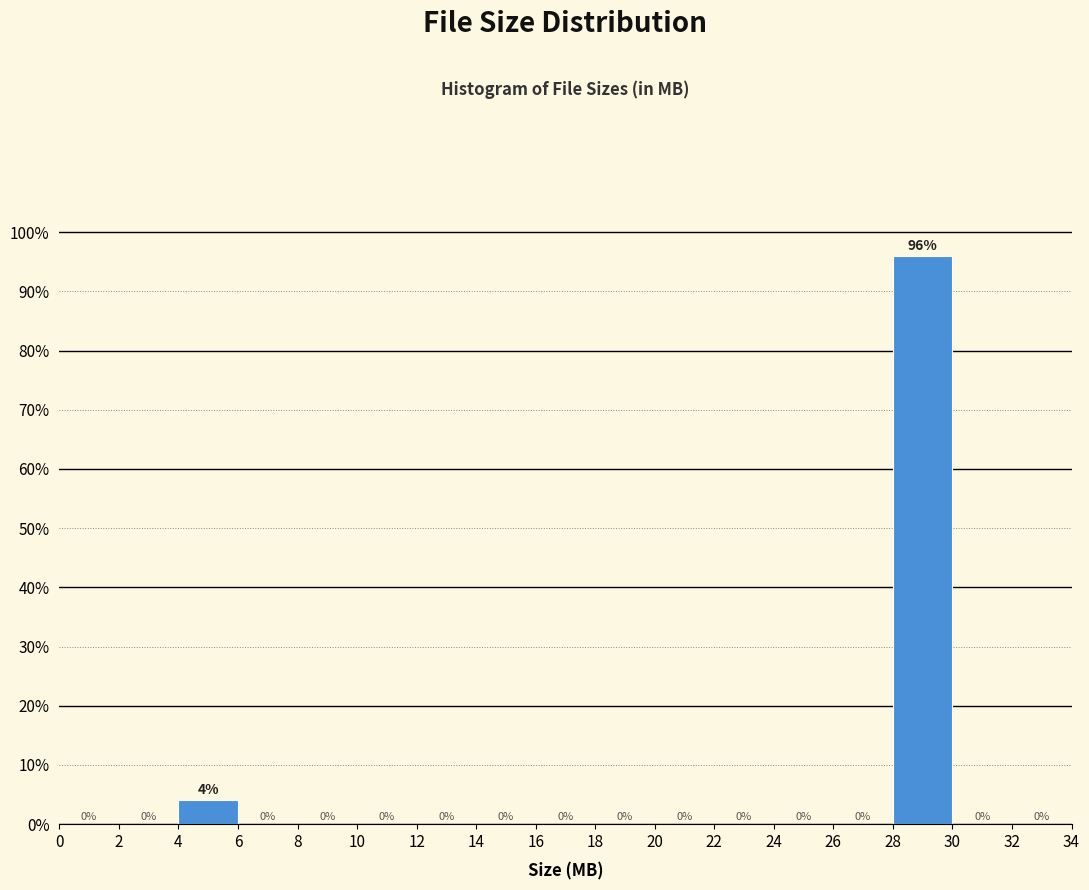

Which range on the x-axis has the tallest bar?

28 to 30